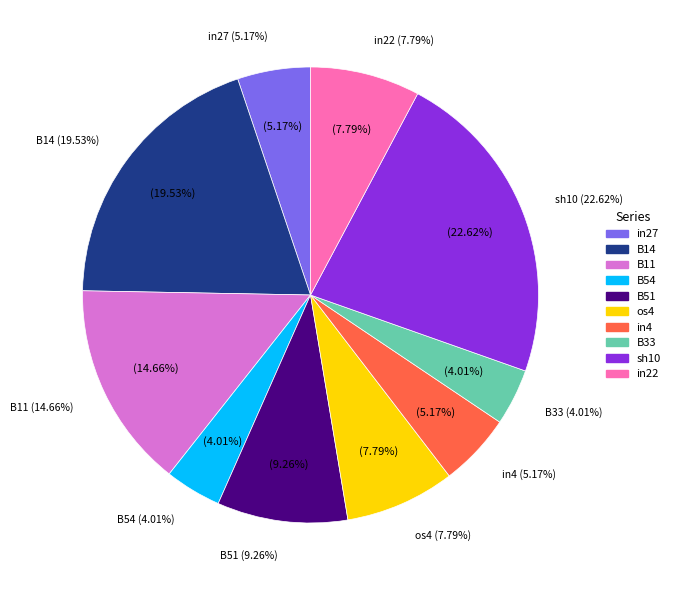

Which category has the biggest portion of the pie?

sh10